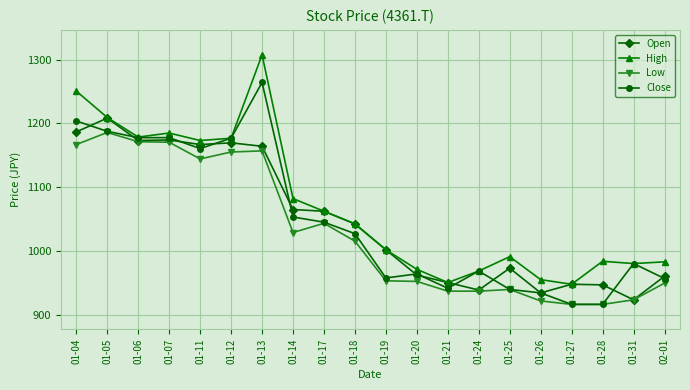

True or false: Low has more than 0 points higher than both neighbors.

True